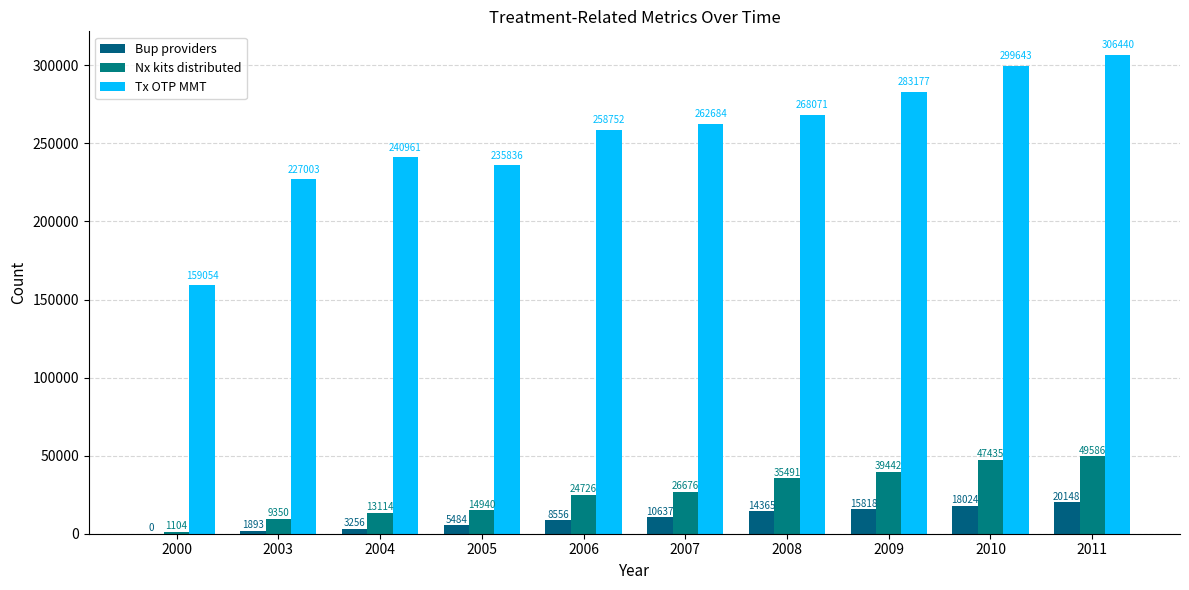

What is the difference between the maximum and second lowest values in the Bup providers series?

18255.0